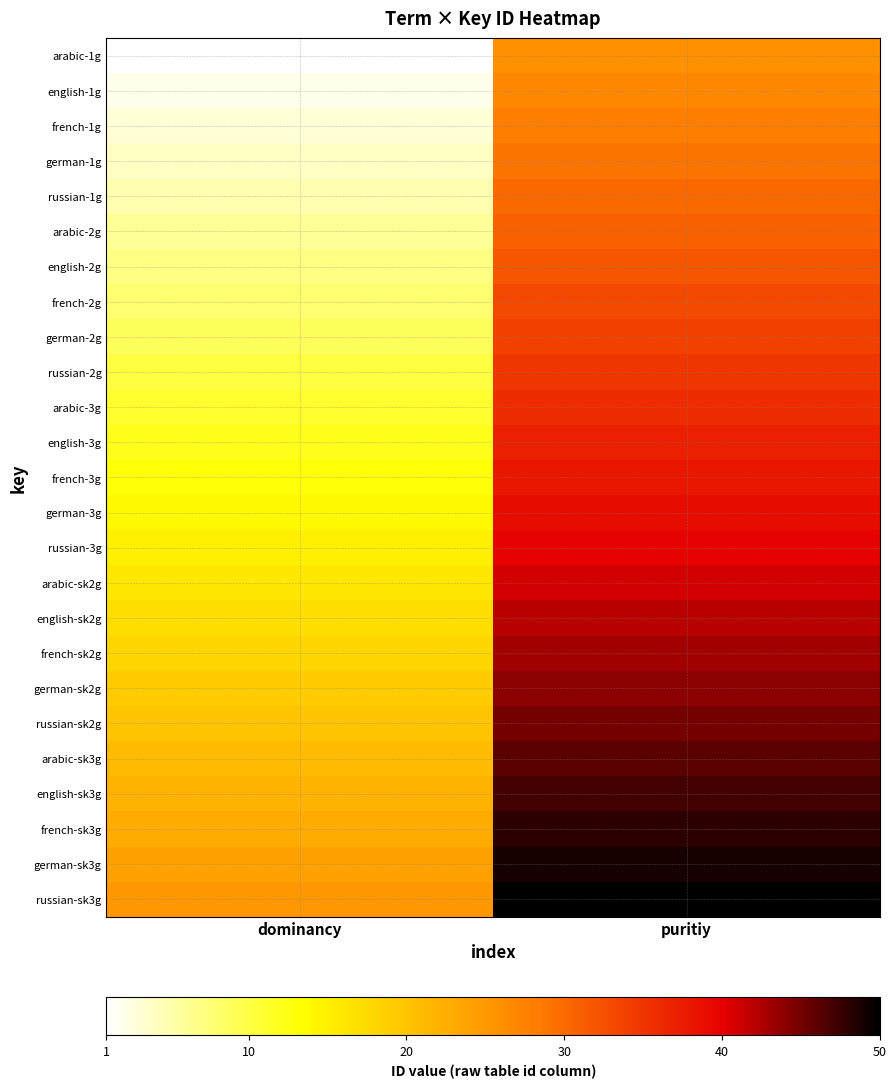

Count the number of data series in this chart.

25